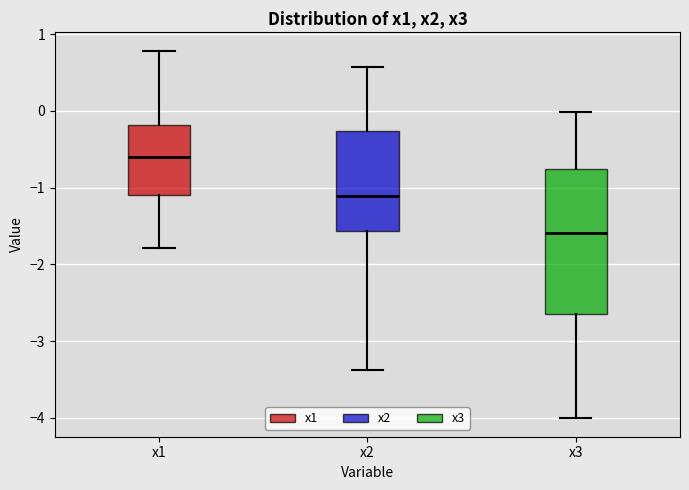

Reading left to right, transcribe this box plot: for each box, give where its median line is, the range the box spans, and where its two whiskers end, as read against the y-axis. The values are not printed on the chart, so give them approximately, as read against the axis.

x1: median -0.6, box -1.1 to -0.2, whiskers -1.8 to 0.8
x2: median -1.1, box -1.6 to -0.3, whiskers -3.4 to 0.6
x3: median -1.6, box -2.7 to -0.8, whiskers -4.0 to 0.0